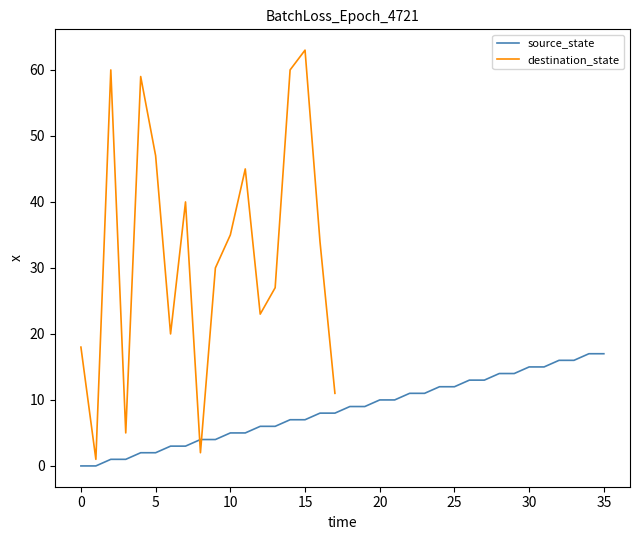

What is the change in value from 9 to 17?

+4